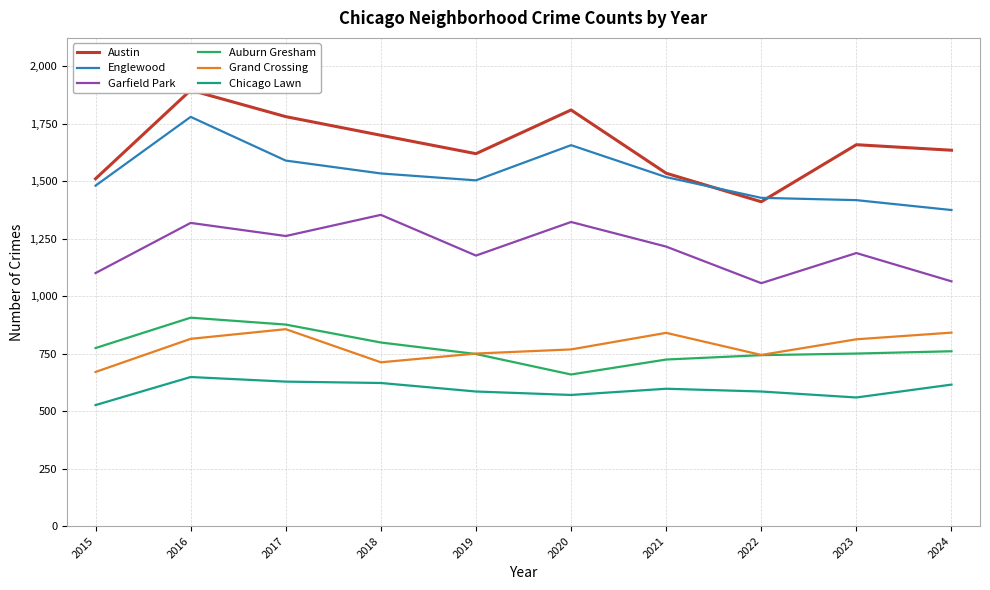

What is the sum of the Garfield Park values at 2022 and 2015?

2156